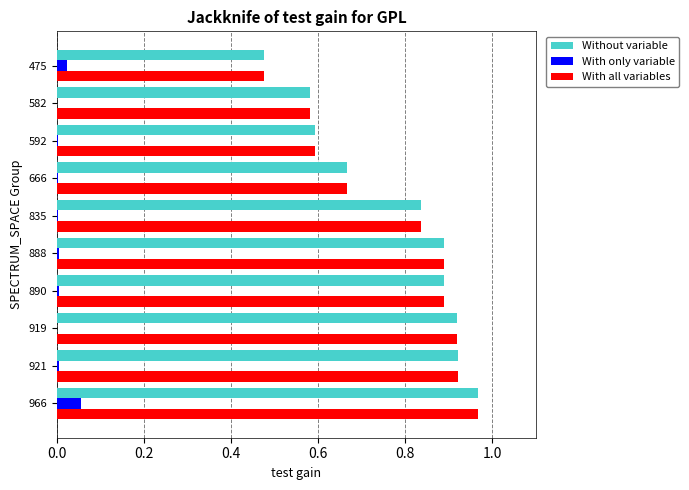

What is the sum of all With all variables values?

7.7